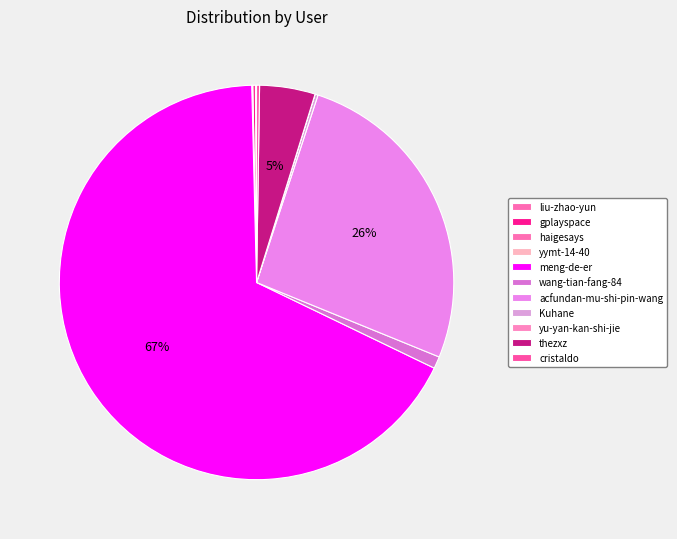

Count the number of slices in the pie.

11